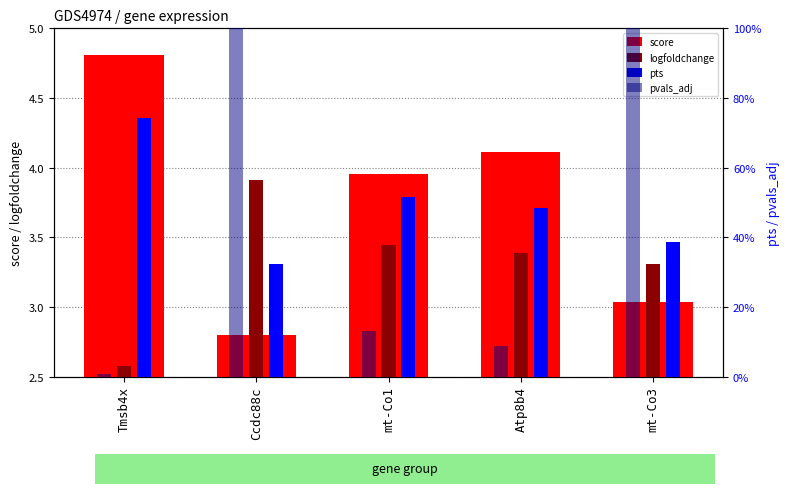

List the labels in order of pts value, smallest first.

Ccdc88c, mt-Co3, Atp8b4, mt-Co1, Tmsb4x